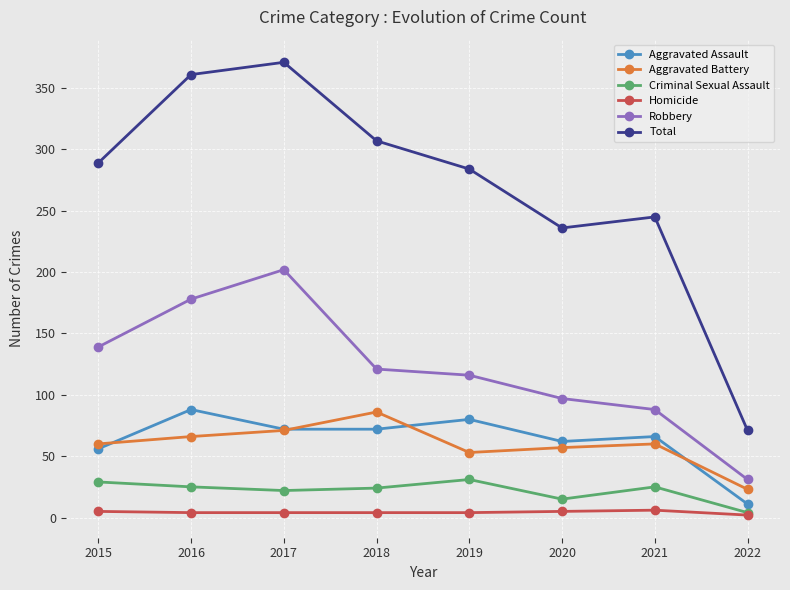

What is the value of the Robbery point at the 7th from the left?

88